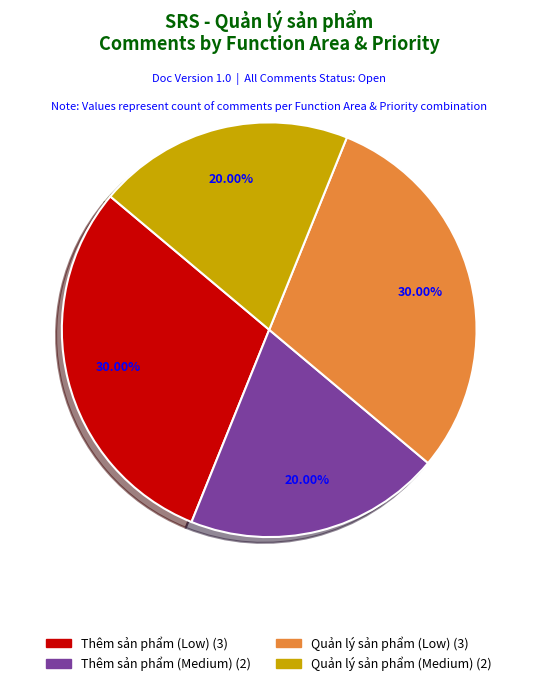

Count the number of slices in the pie.

4